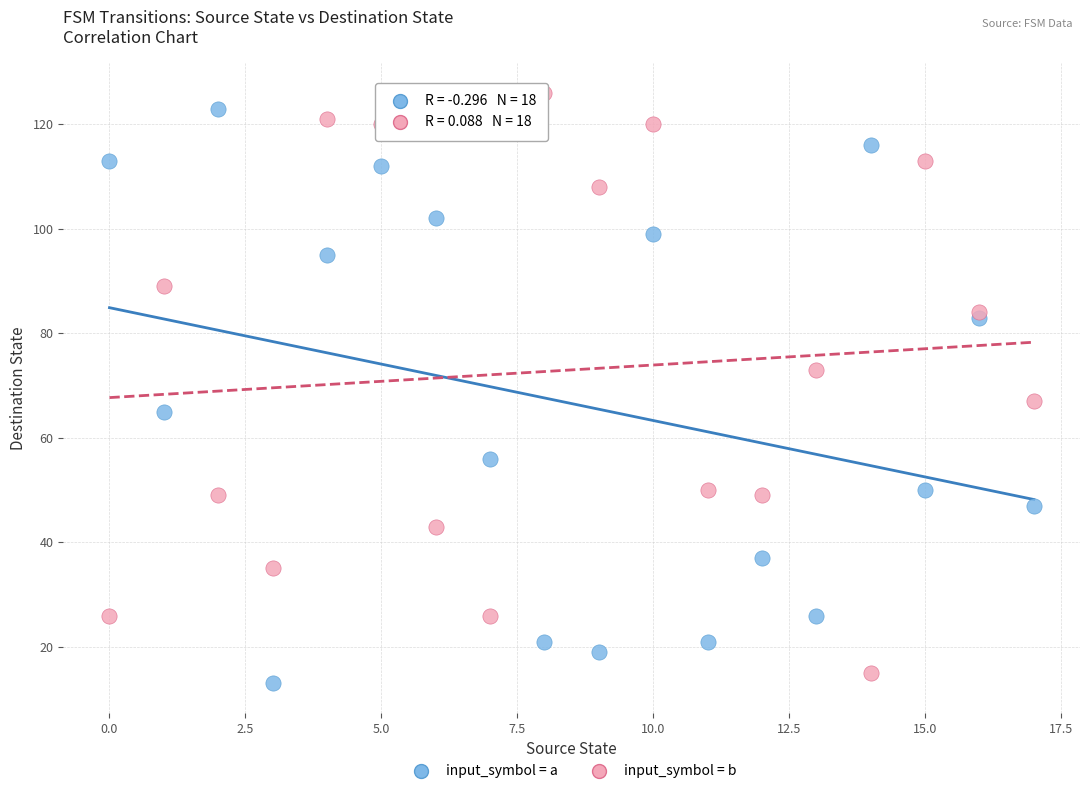

Across all series, what Y value is closest to 69?

67